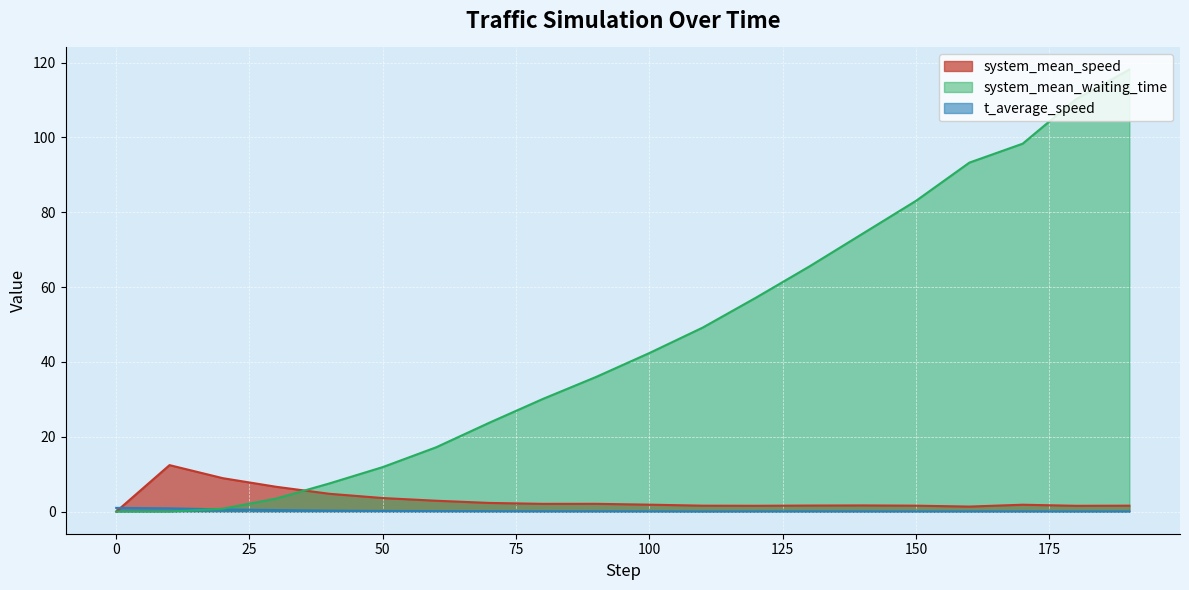

Which series has the largest total across all categories?

system_mean_waiting_time